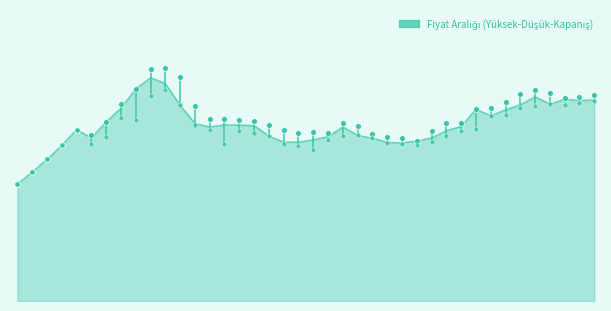

Which series has the largest total across all categories?

Yüksek